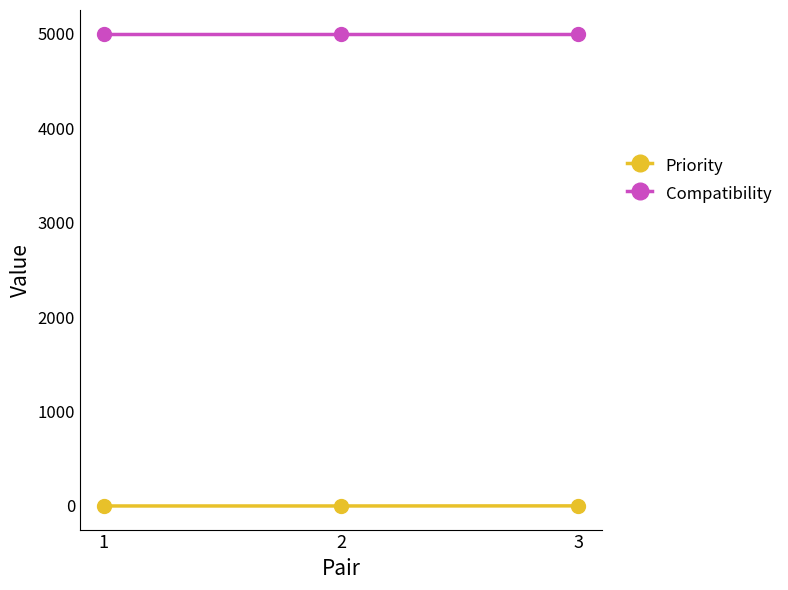

Count the number of data series in this chart.

2